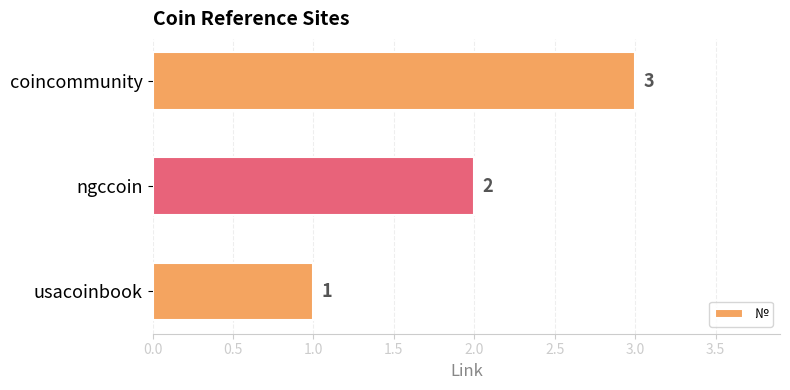

What is the minimum value shown in the chart?

1